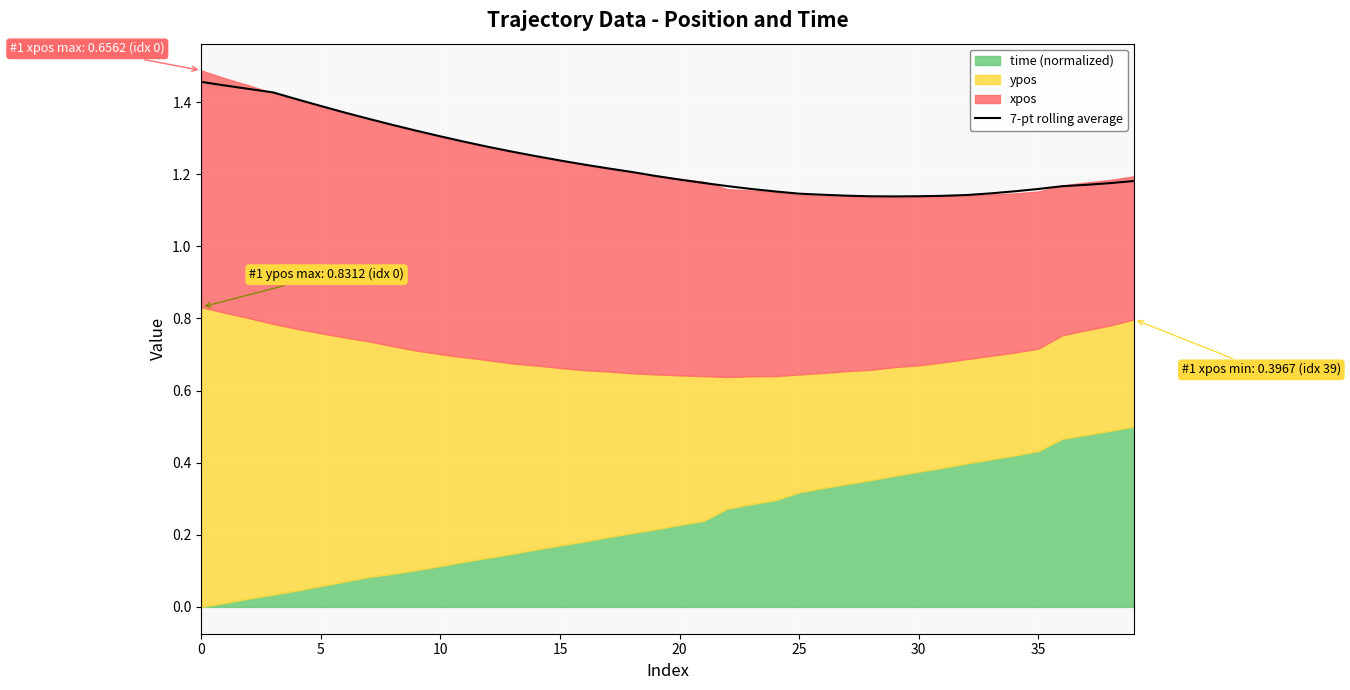

The 7-pt rolling average series shows 0.6 at 25. True or false?

False